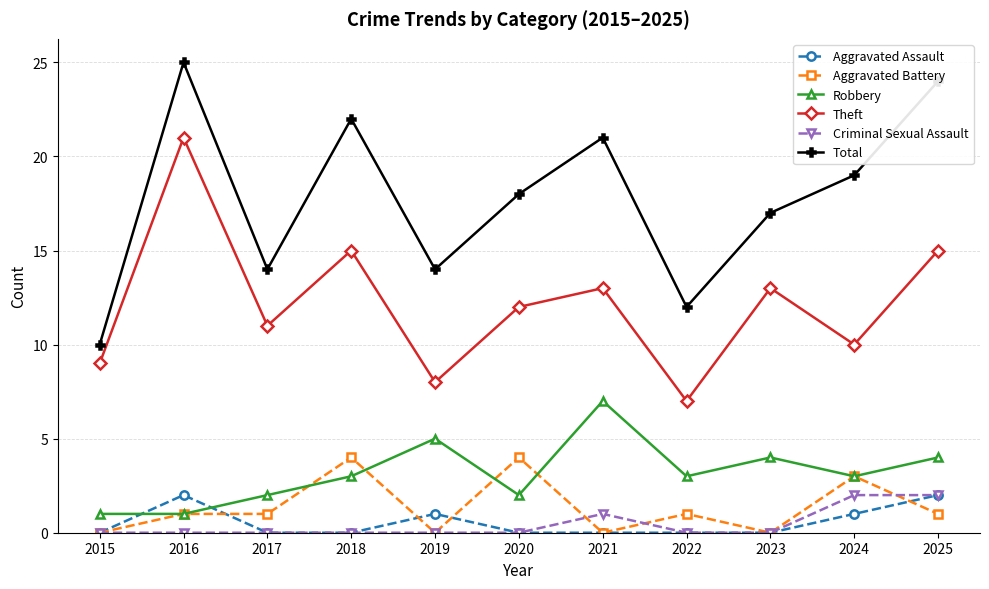

At how many categories does at least one series exceed 13?

9